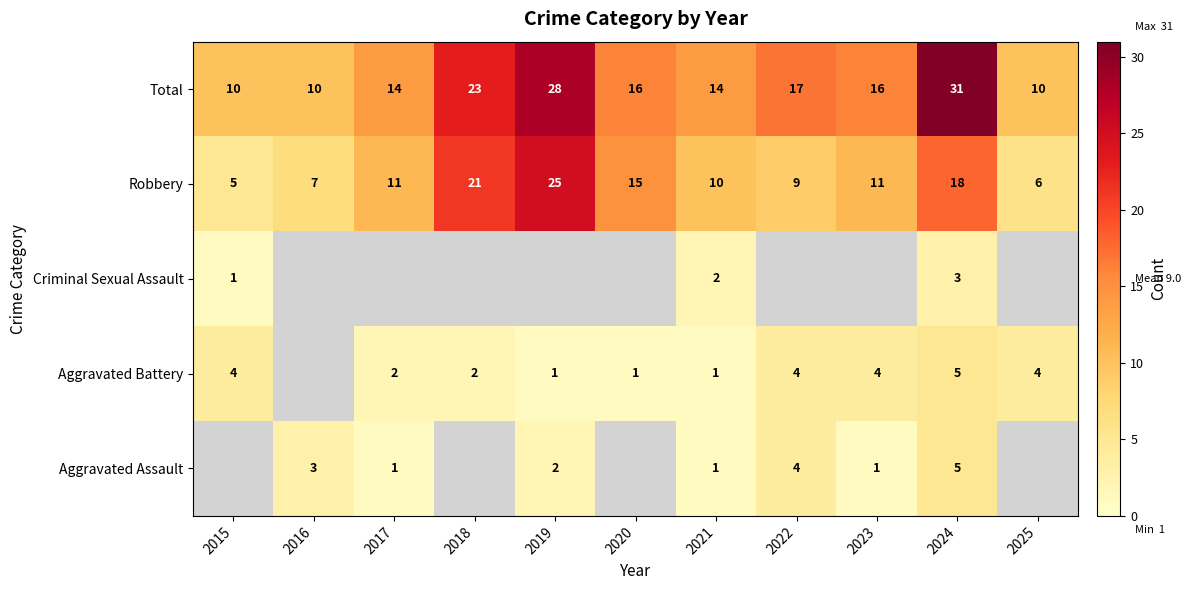

The value of Total at 2018 is 5. True or false?

False